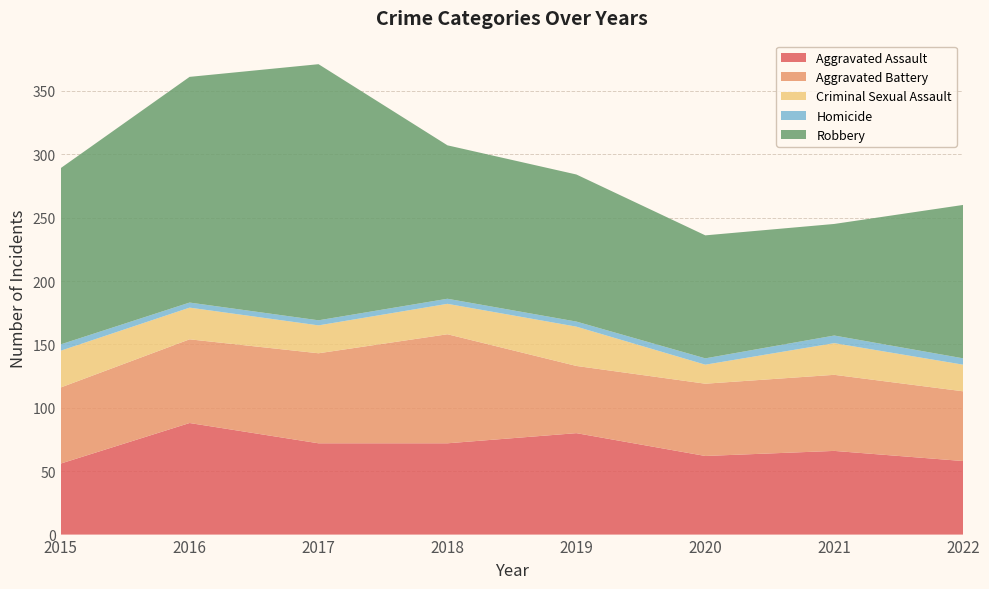

Reading left to right, list all the values displayed in this chart.

Aggravated Assault: 2015=56	2016=88	2017=72	2018=72	2019=80	2020=62	2021=66	2022=58
Aggravated Battery: 2015=60	2016=66	2017=71	2018=86	2019=53	2020=57	2021=60	2022=55
Criminal Sexual Assault: 2015=29	2016=25	2017=22	2018=24	2019=31	2020=15	2021=25	2022=21
Homicide: 2015=5	2016=4	2017=4	2018=4	2019=4	2020=5	2021=6	2022=5
Robbery: 2015=139	2016=178	2017=202	2018=121	2019=116	2020=97	2021=88	2022=121